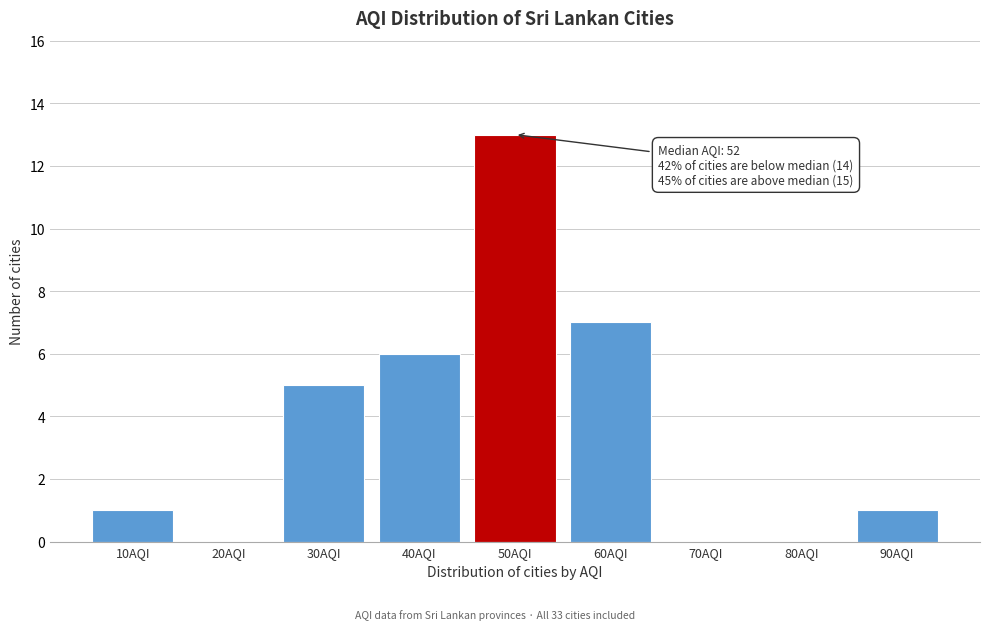

Reading left to right, transcribe all the data shown in this chart.

10AQI=1	20AQI=0	30AQI=5	40AQI=6	50AQI=13	60AQI=7	70AQI=0	80AQI=0	90AQI=1